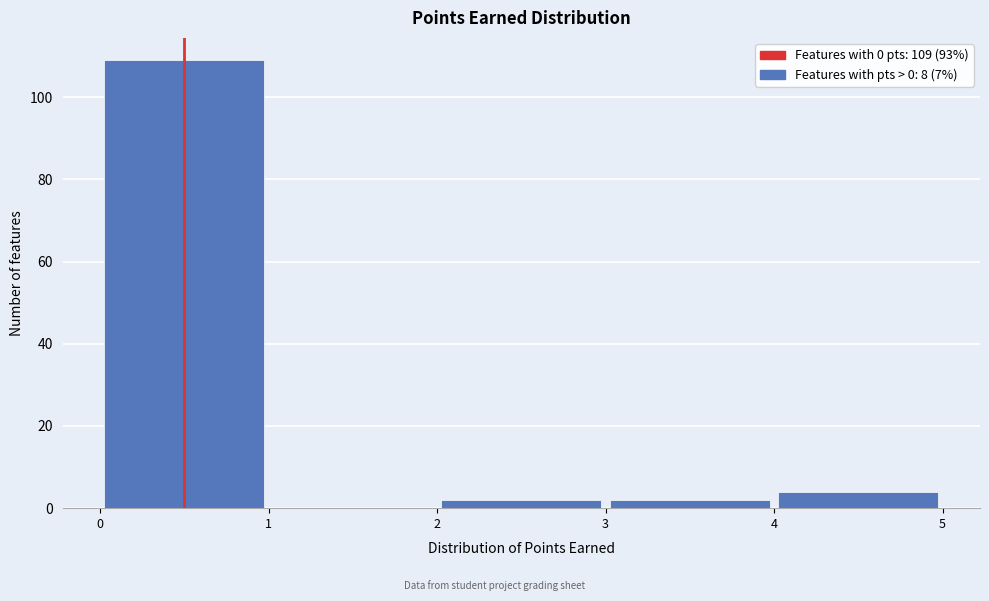

Which range on the x-axis has the tallest bar?

0 to 1